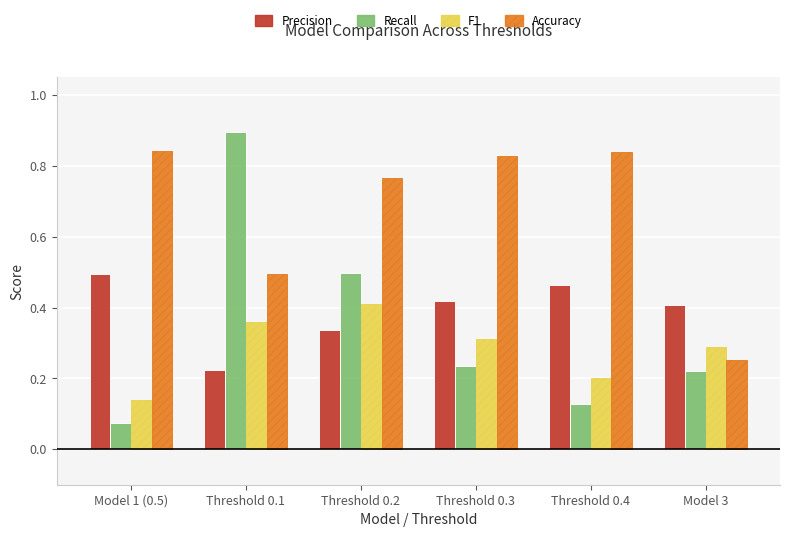

At which category is the sum across all series the highest?

Threshold 0.2